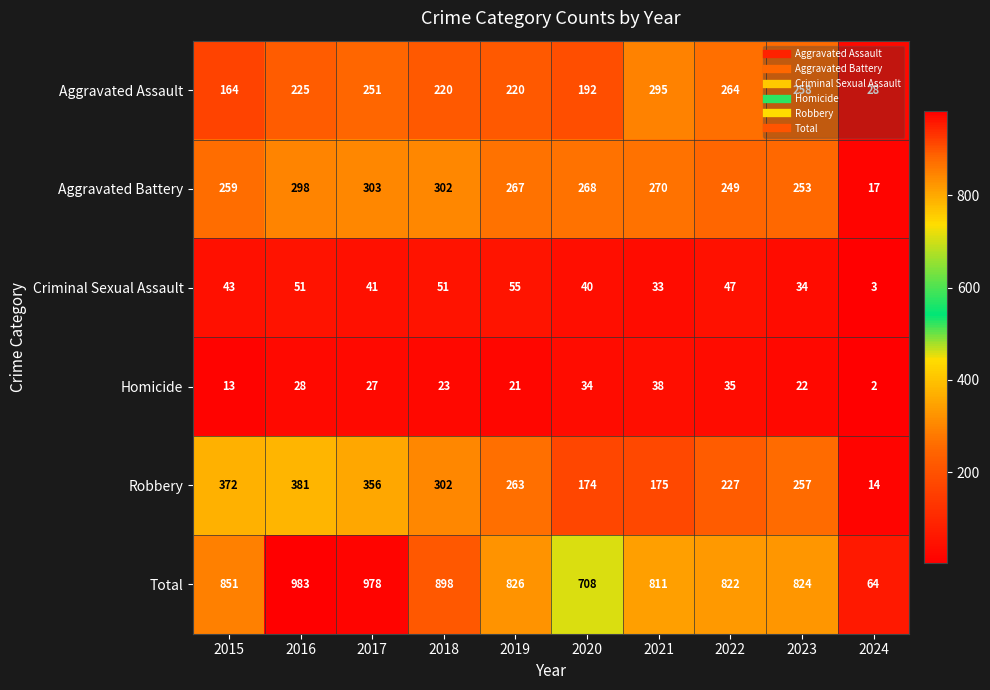

What is the difference between the maximum and second lowest values in the Criminal Sexual Assault series?

22